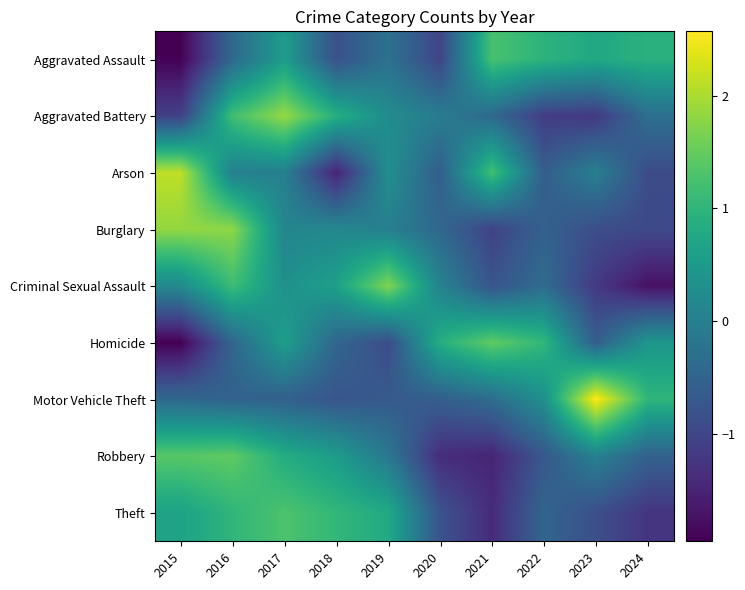

Rank the series by their maximum value, from lowest to highest.

Aggravated Assault, Theft, Robbery, Homicide, Criminal Sexual Assault, Burglary, Aggravated Battery, Arson, Motor Vehicle Theft